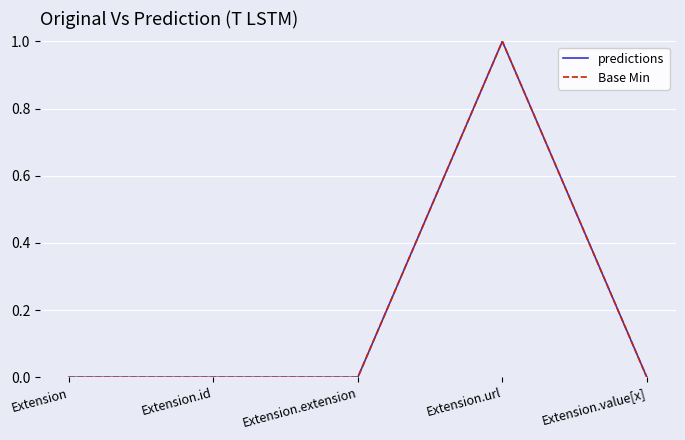

The value of predictions at Extension.extension is 0. True or false?

True